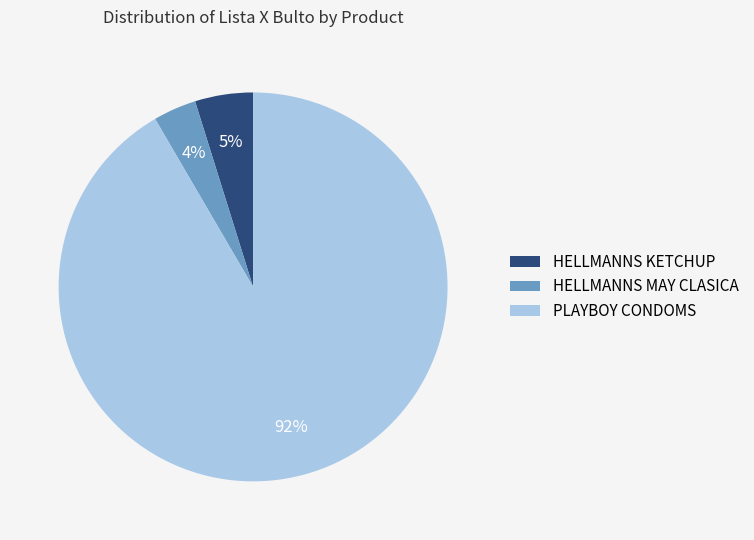

Which category has the smallest portion of the pie?

HELLMANNS MAY CLASICA